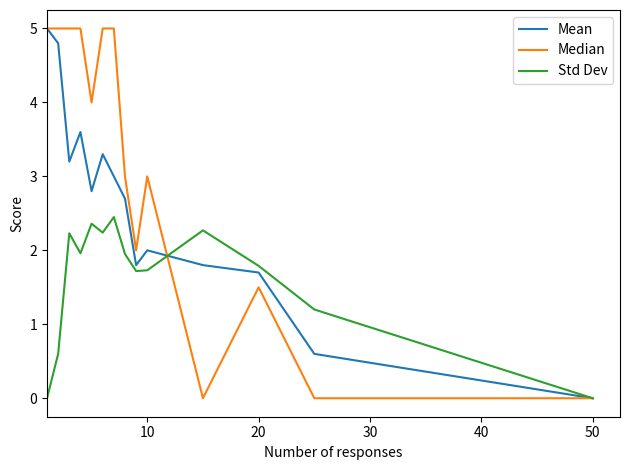

Rank the series by their average value, from lowest to highest.

Std Dev, Mean, Median